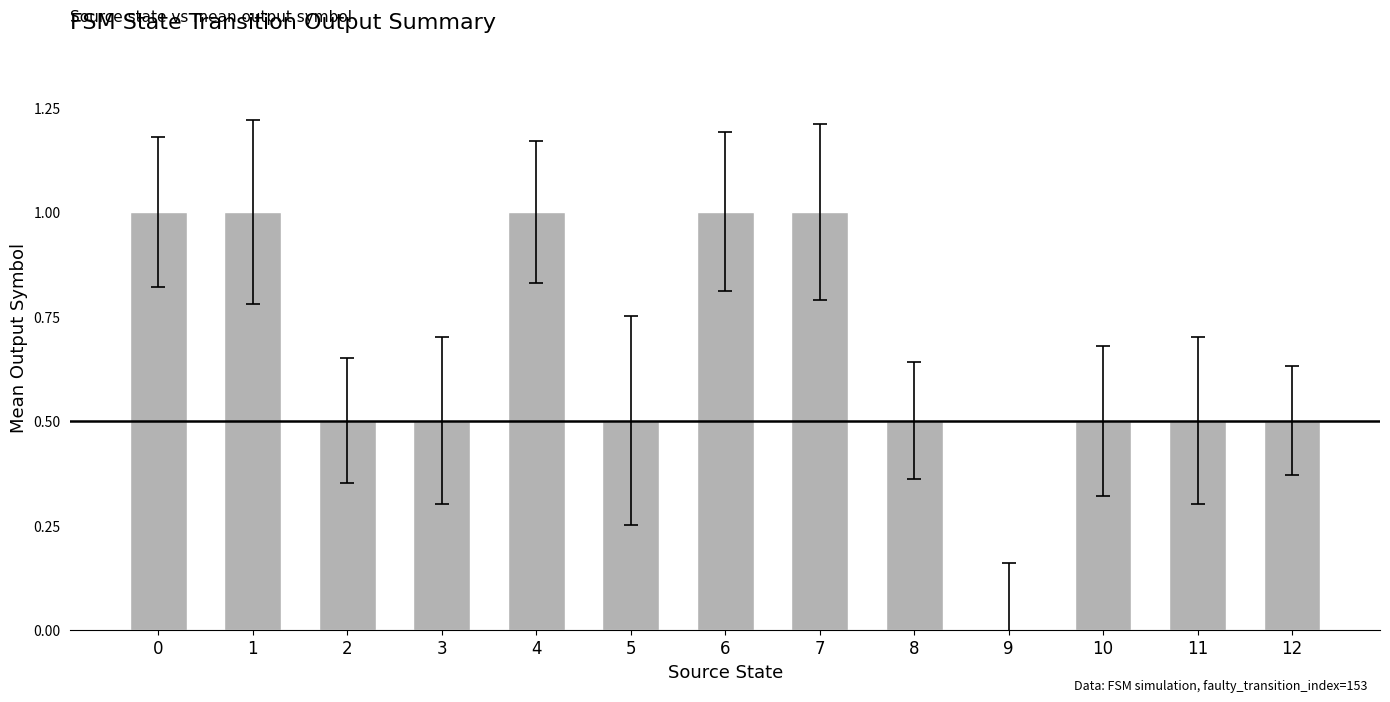

Are the bars horizontal?

No